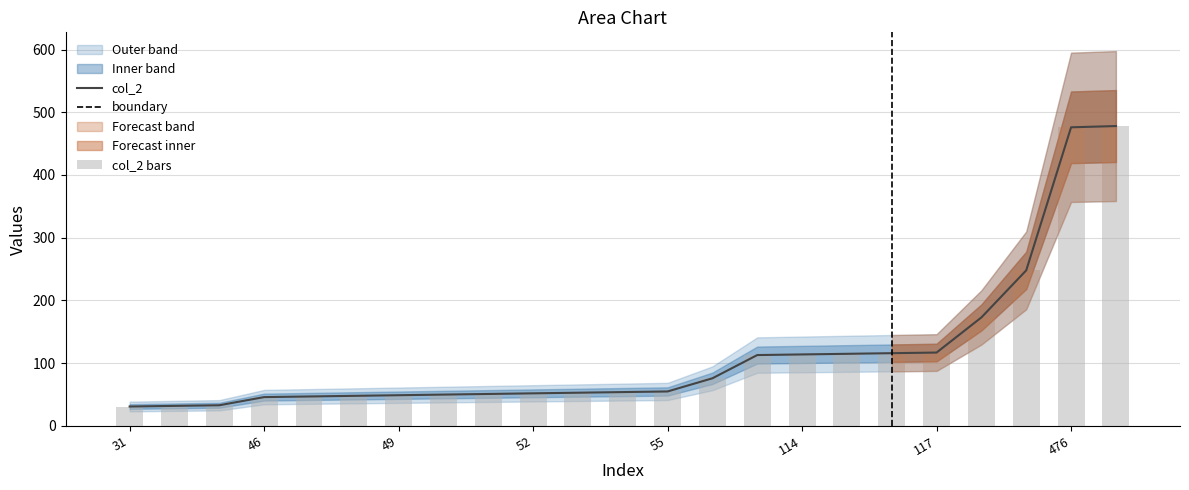

How many data points are less than 54?

11